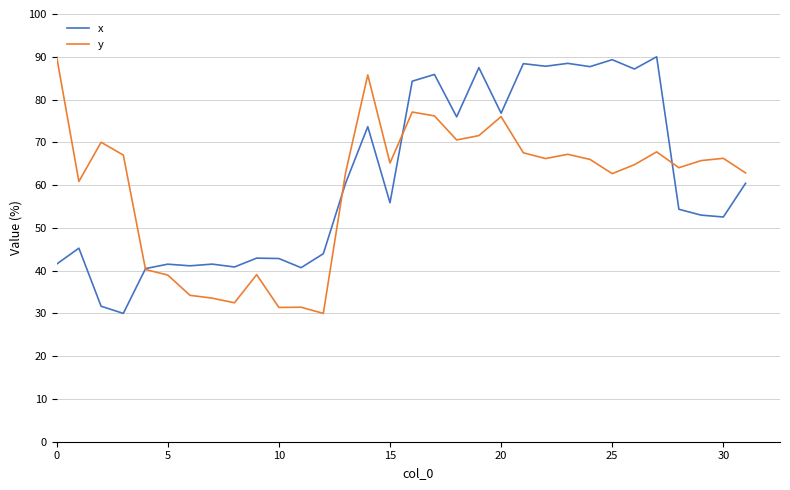

At how many categories does at least one series exceed 54?

23